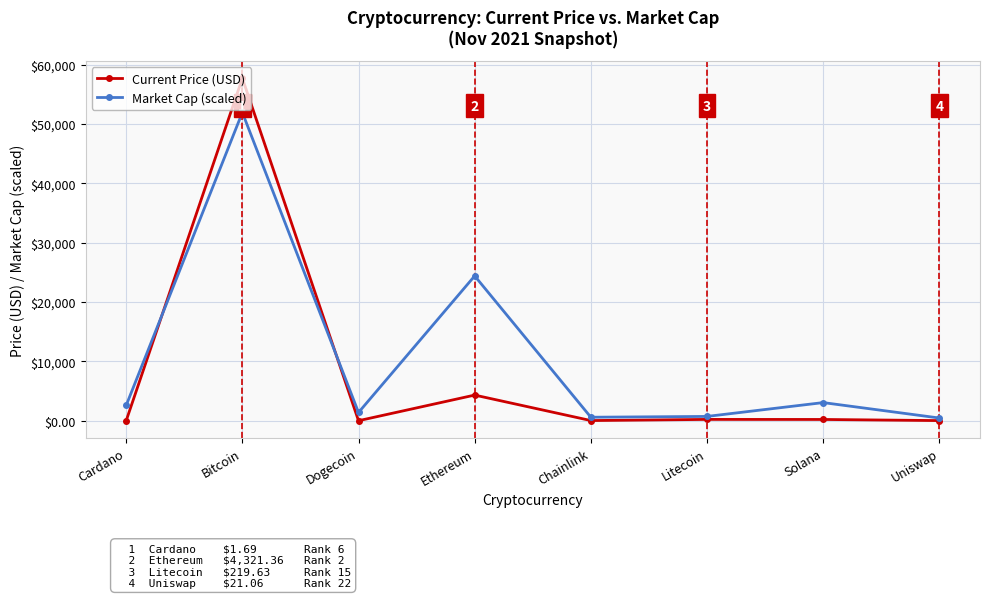

Is it true that Market Cap (scaled) equals 32601.5 at Bitcoin?

False